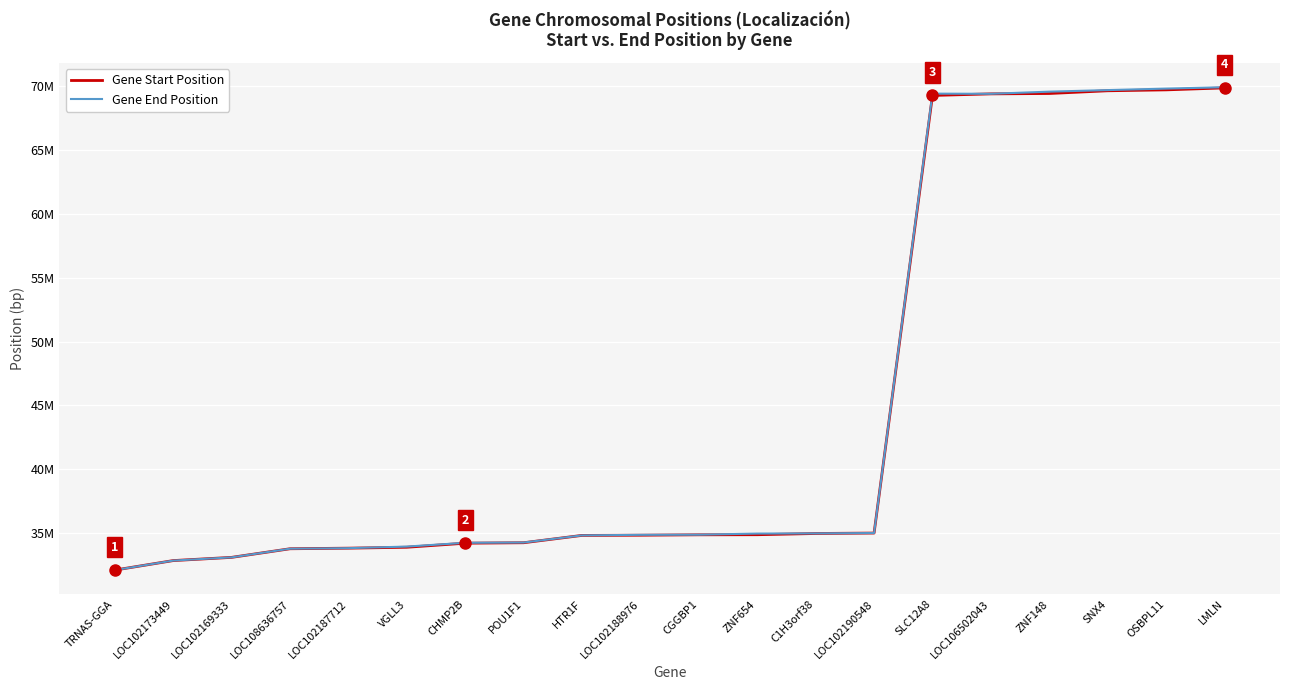

At which label is Gene End Position closest to 51012574?

LOC102190548